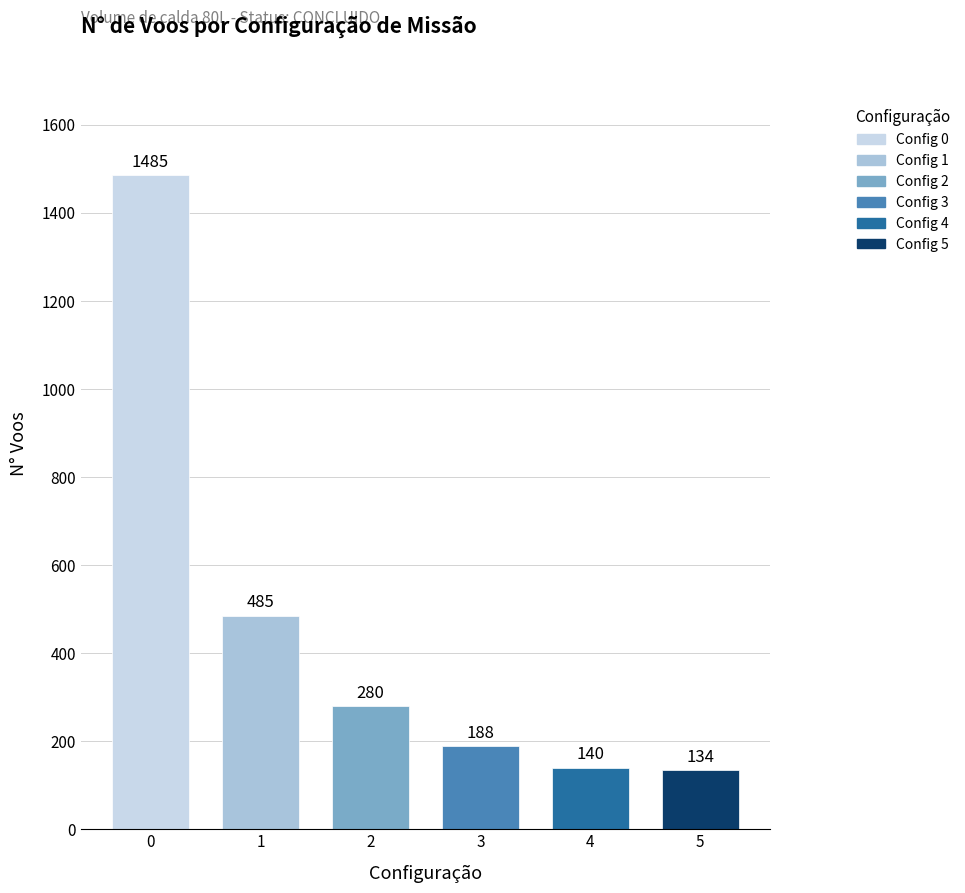

What is the change in value from 2 to 3?

-92